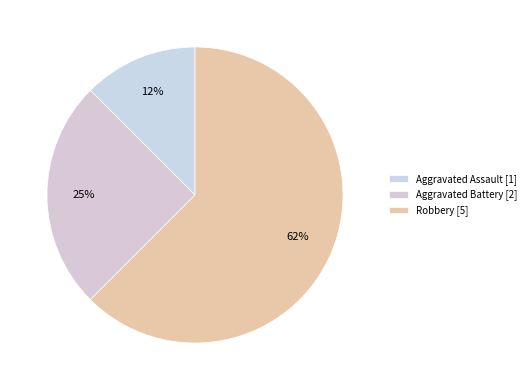

Is there a majority slice in this chart?

Yes